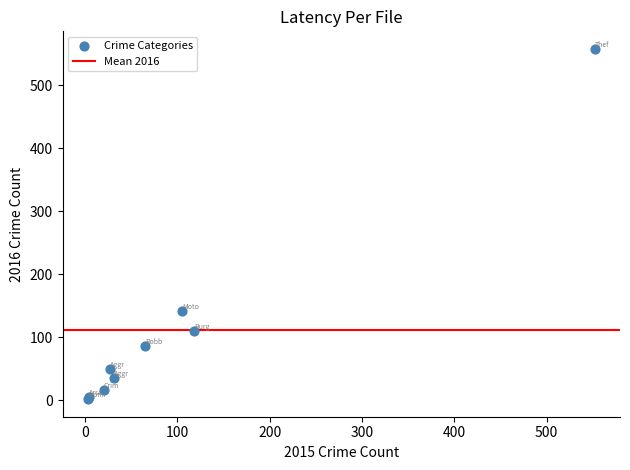

What Y value in the scatter plot is closest to 280?

142